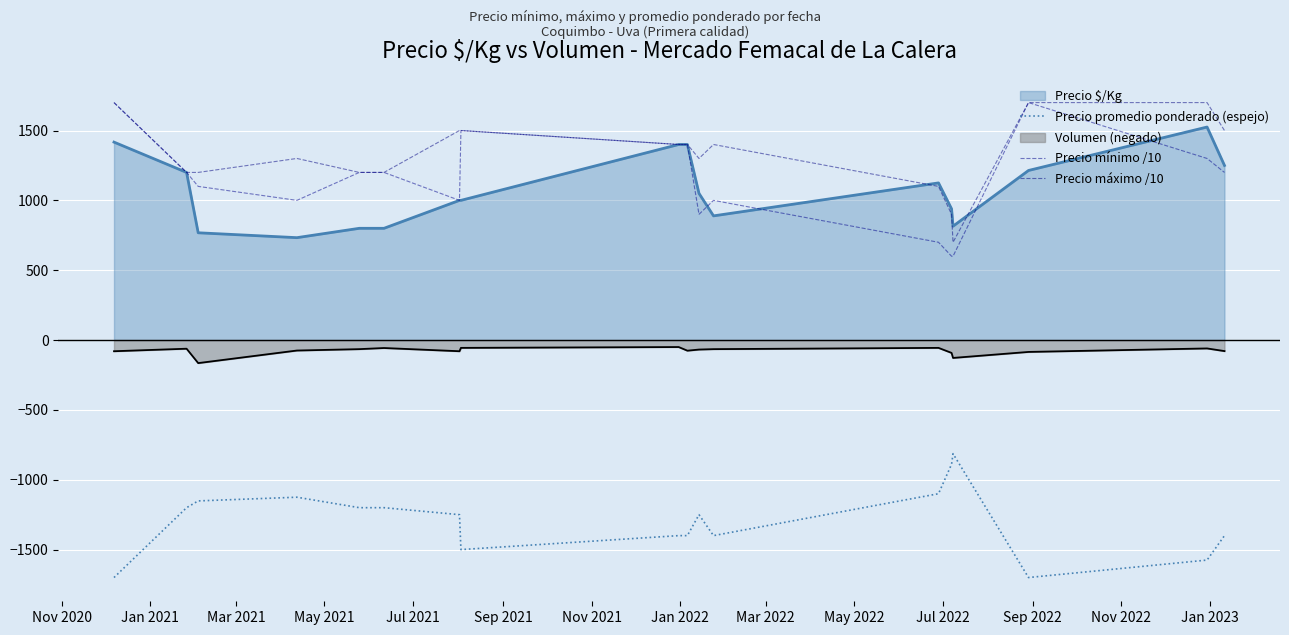

At which category is the sum across all series the highest?

Nov 2020